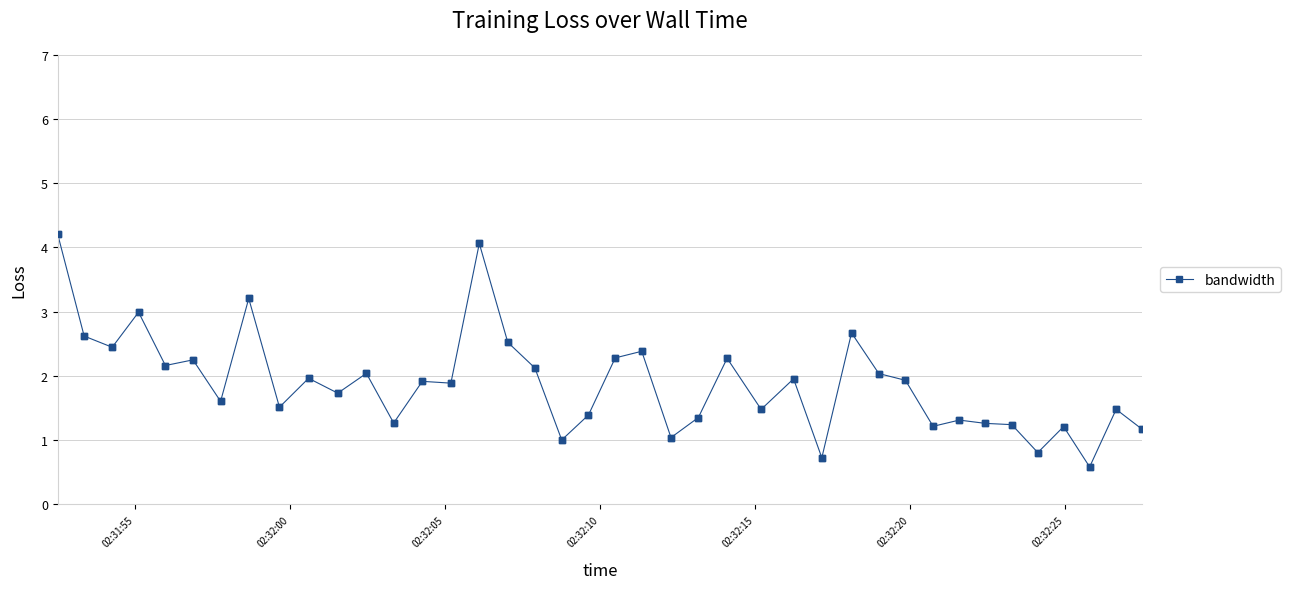

What is the maximum value shown in the chart?

4.2